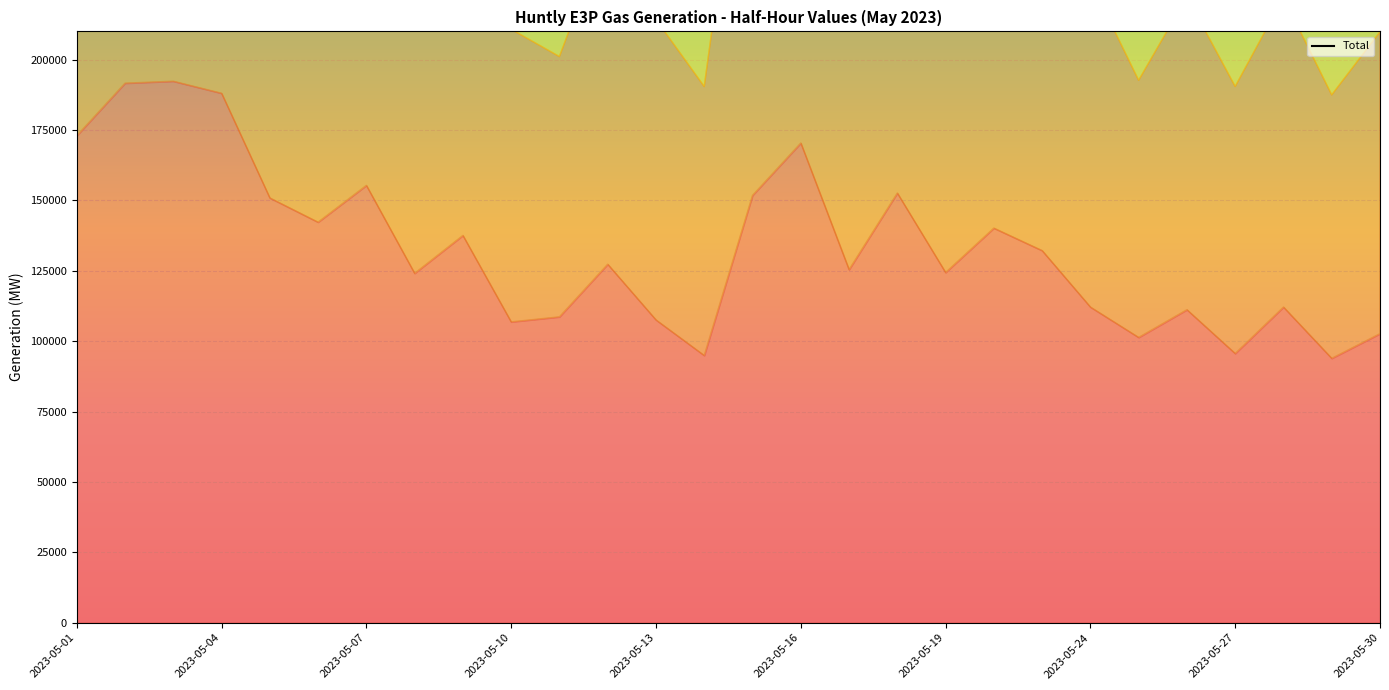

What is the difference between the maximum and minimum values?

568350